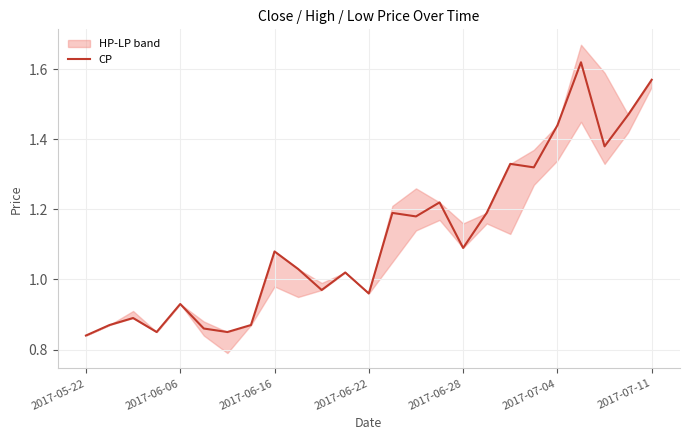

How many interior local valleys (lower than both neighbors) does the data have?

8